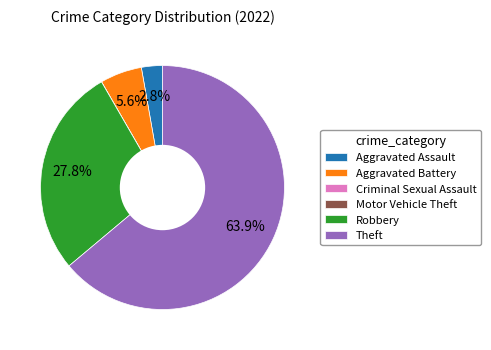

True or false: Robbery accounts for 42% of the total.

False